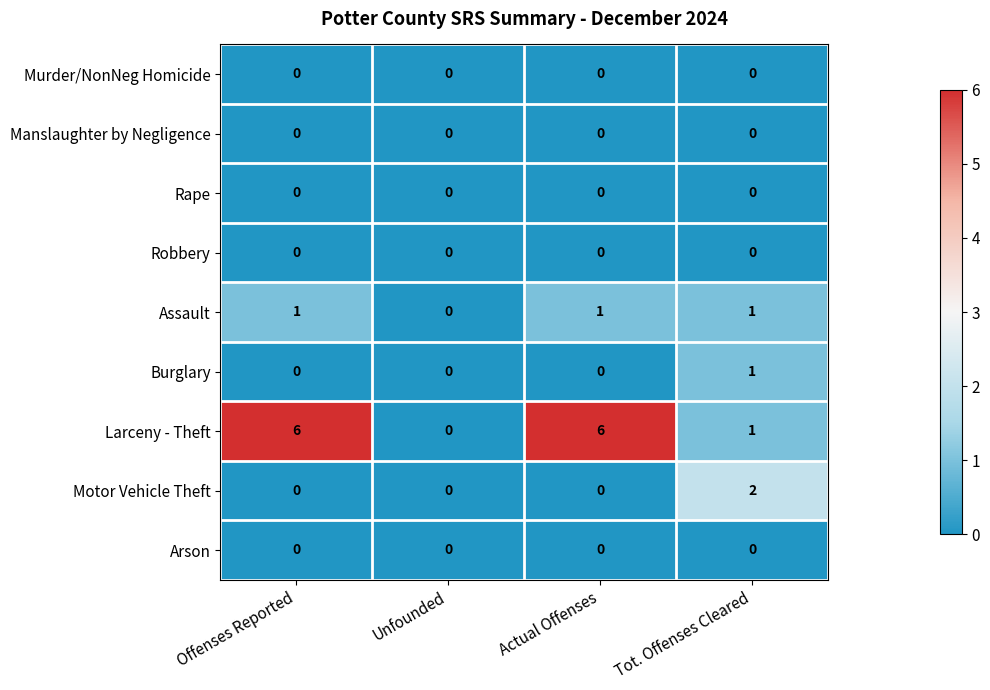

Which series has the largest range (max minus min)?

Larceny - Theft